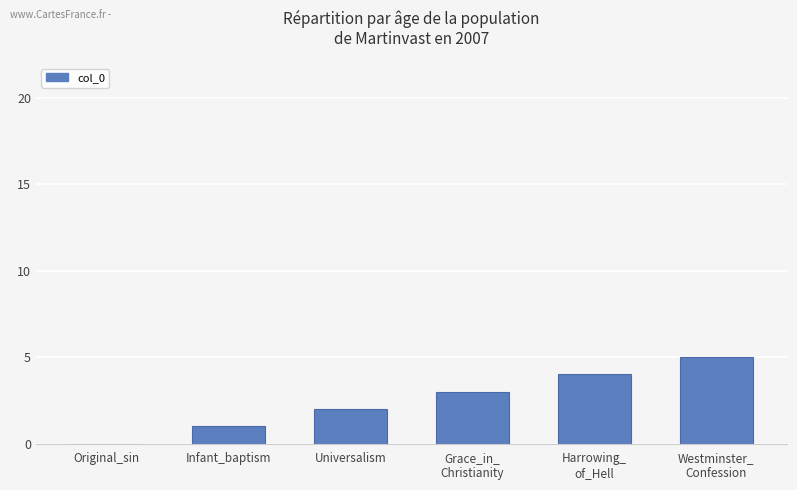

What is the sum of all values?

15